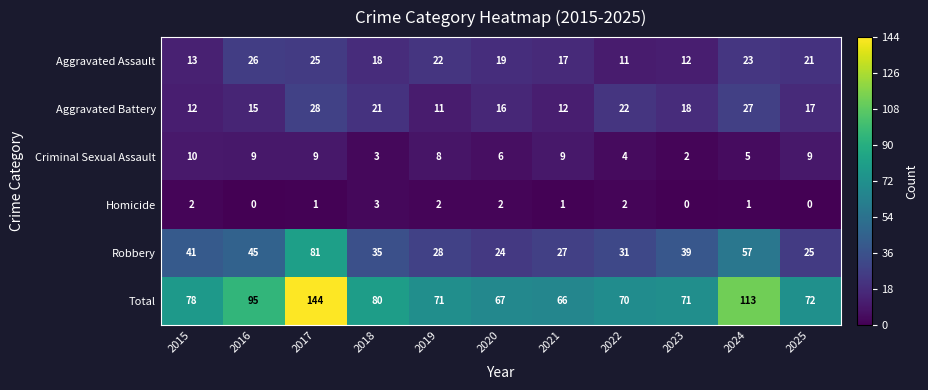

Rank the series by their maximum value, from lowest to highest.

Homicide, Criminal Sexual Assault, Aggravated Assault, Aggravated Battery, Robbery, Total